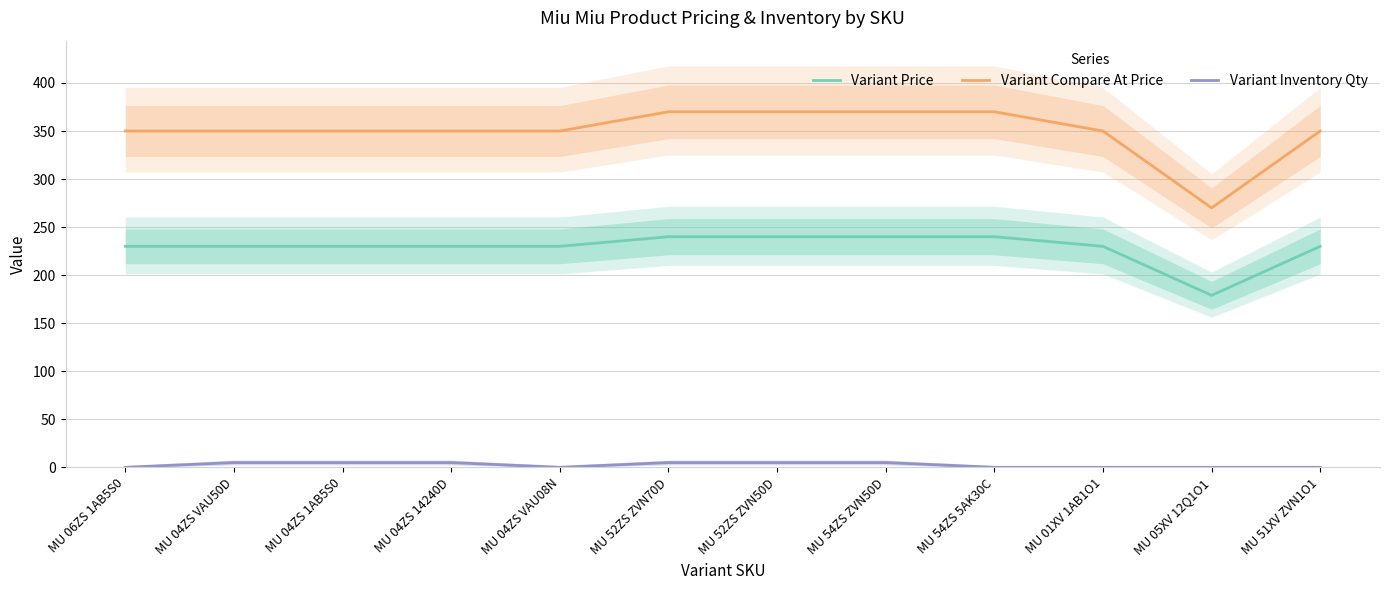

List the series in order of their peak value, highest first.

Variant Compare At Price, Variant Price, Variant Inventory Qty